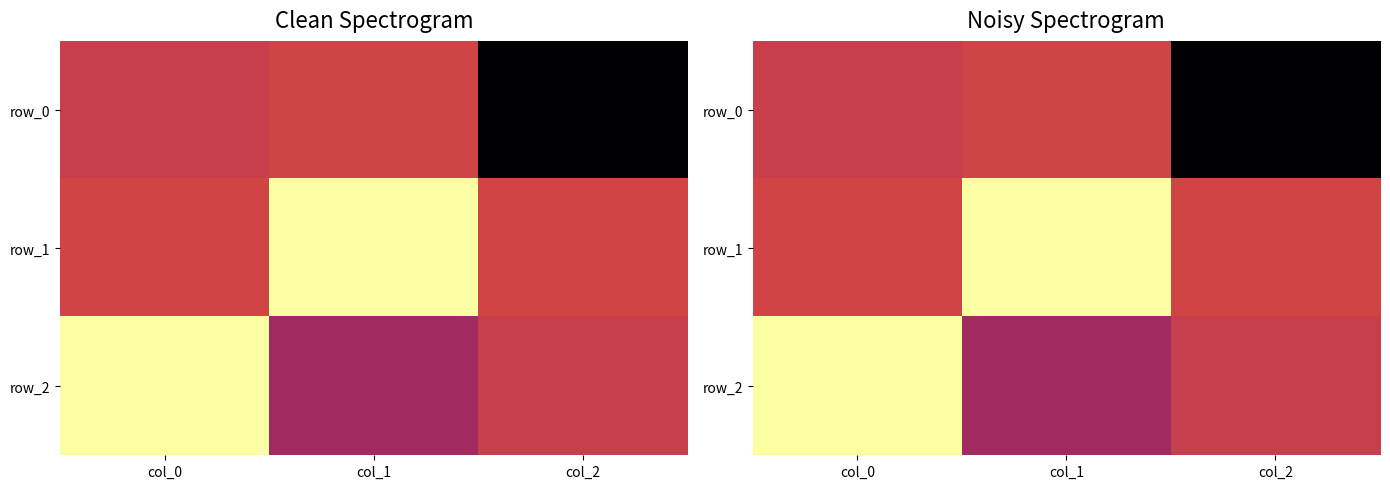

What is the difference between the maximum and minimum values in the row_0 series?

1.1